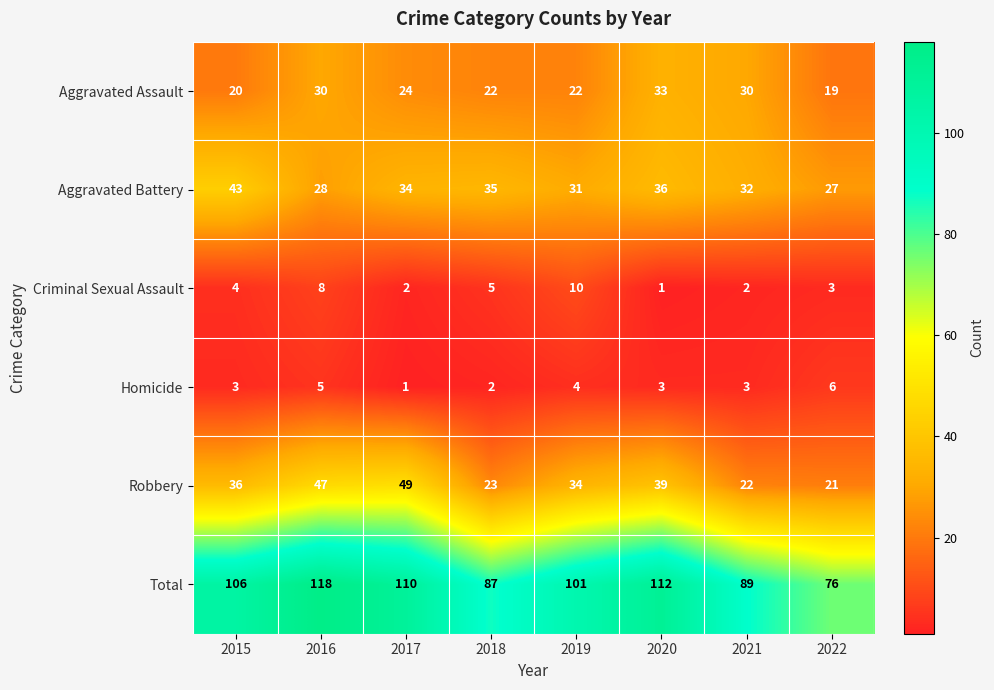

How many series are shown in this chart?

6